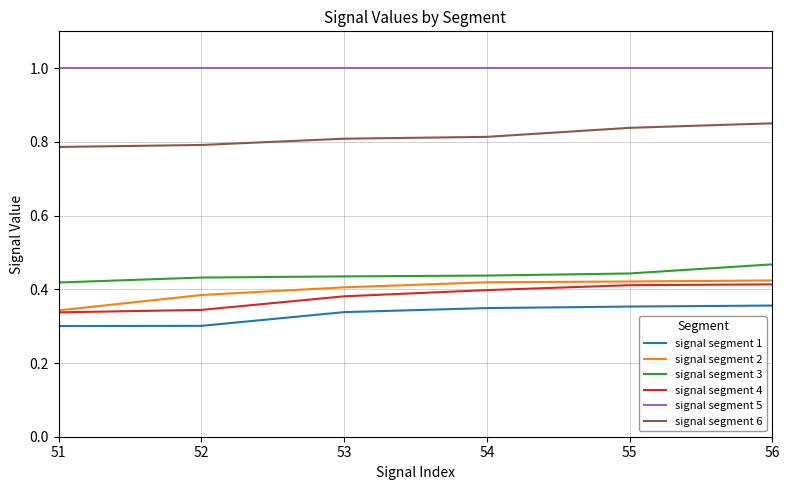

What is the spread (max minus min) of values at 52?

0.7